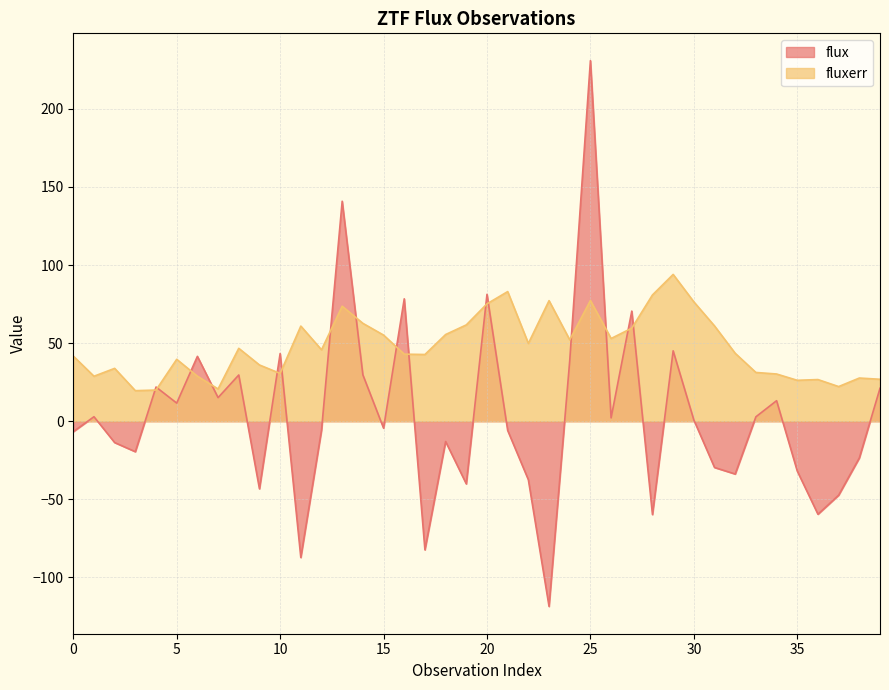

What is the greatest value displayed?

230.8